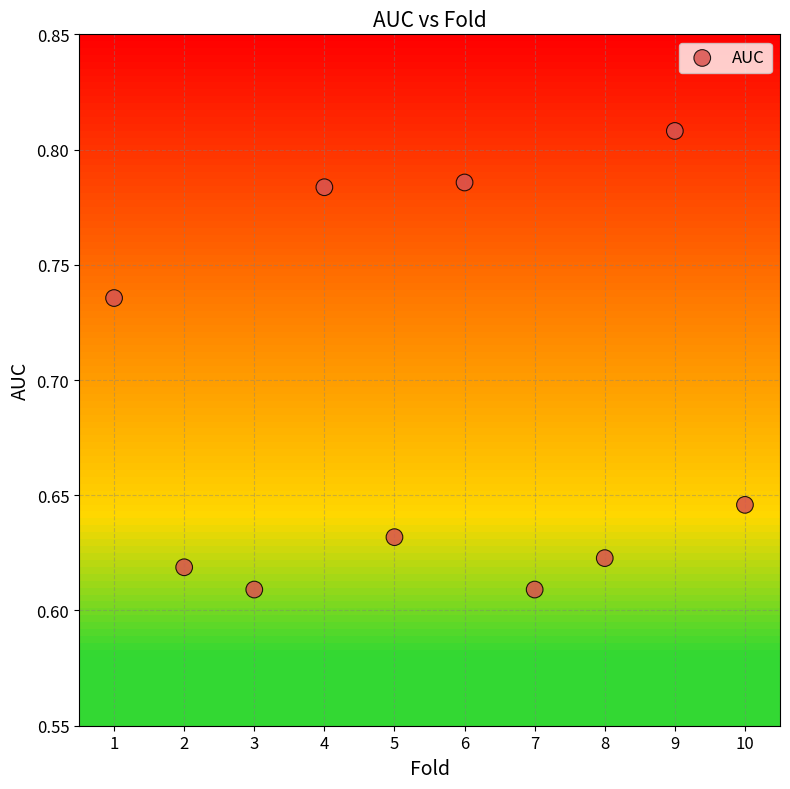

What is the average X value?

5.5